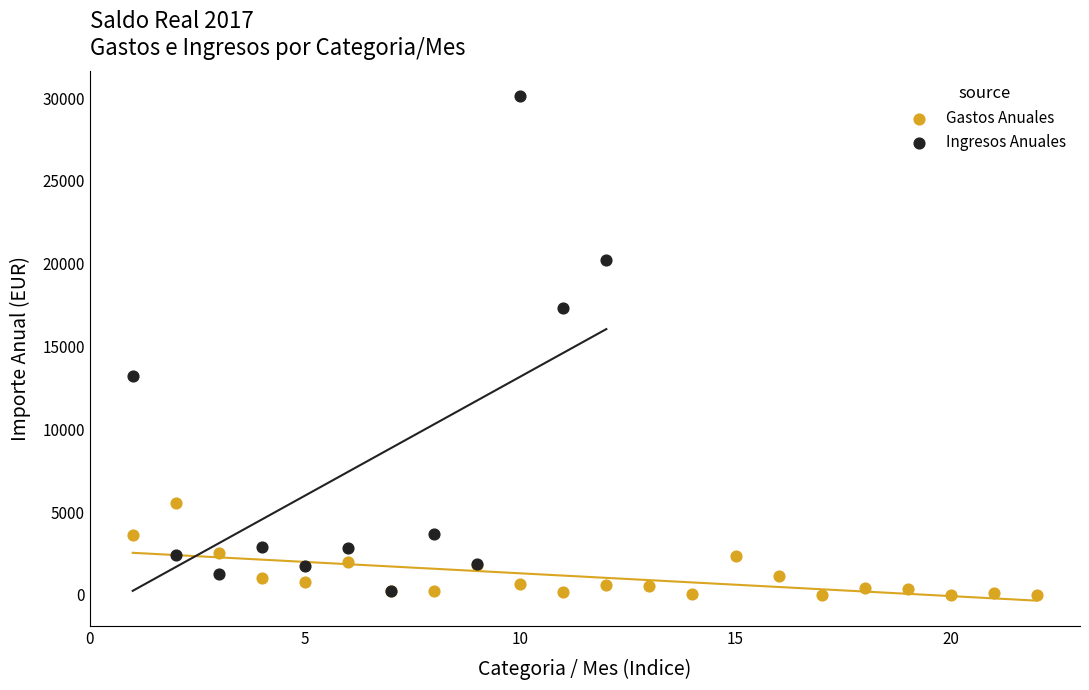

Which series has the largest Y range (max minus min)?

Ingresos Anuales